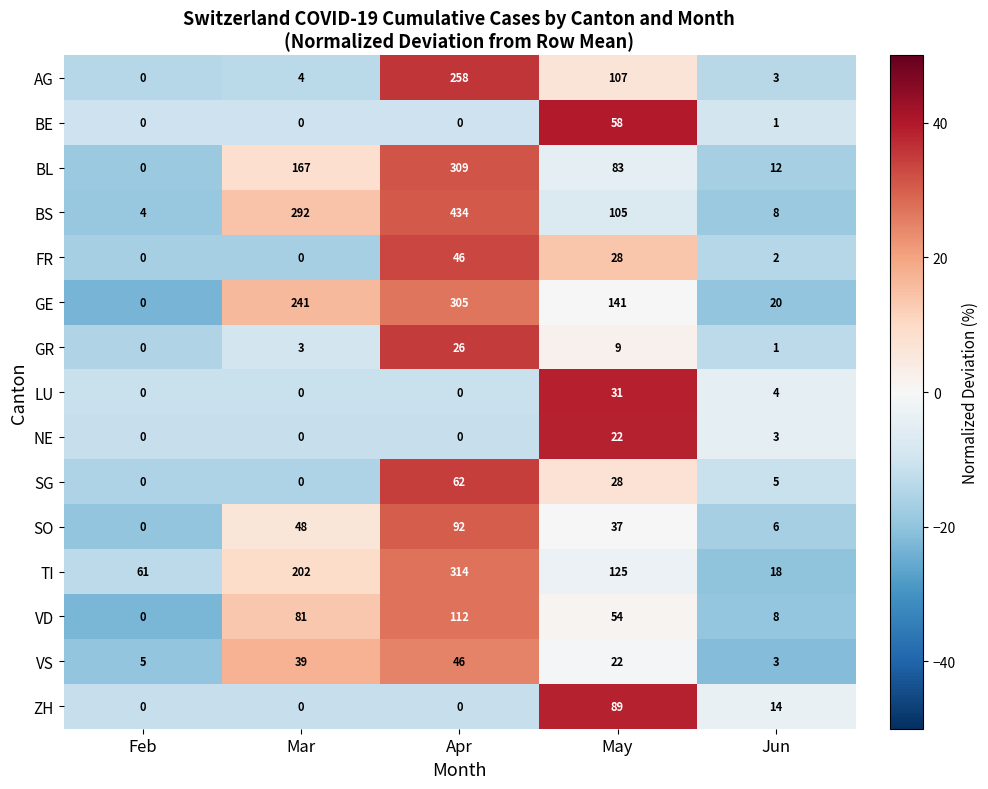

What is the highest value of the SG series?

62